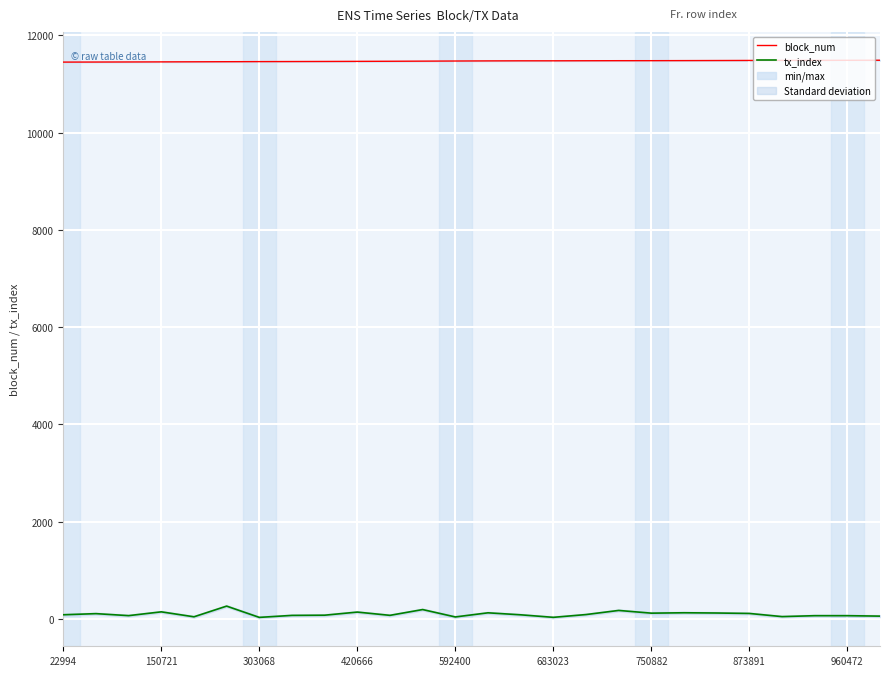

True or false: block_num and tx_index intersect in this chart.

False